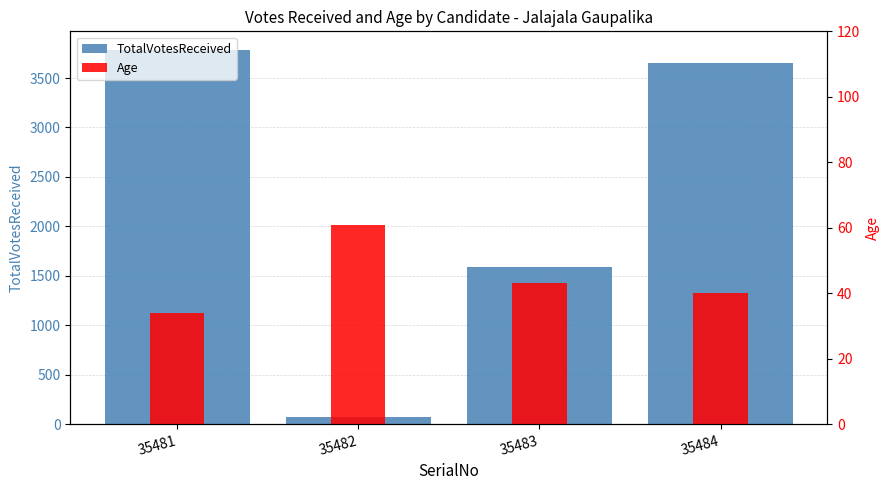

How many distinct data groups are displayed?

2